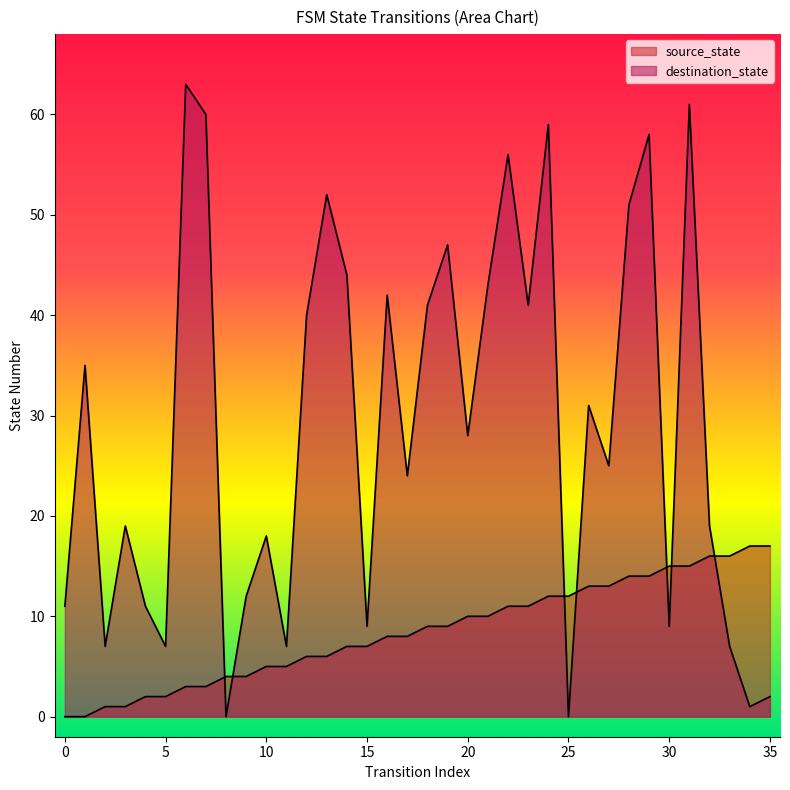

What is the spread (max minus min) of values at 1?

35